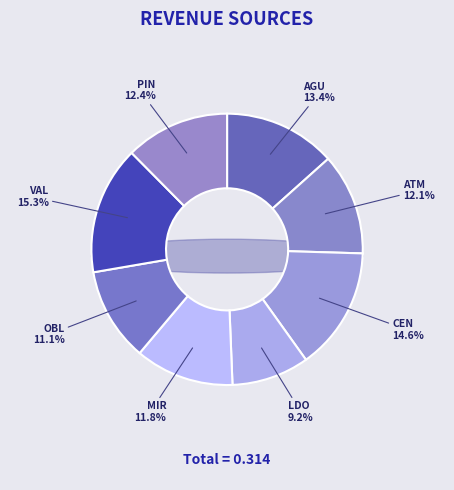

To the nearest percent, what percentage of the pie is ATM?

12%